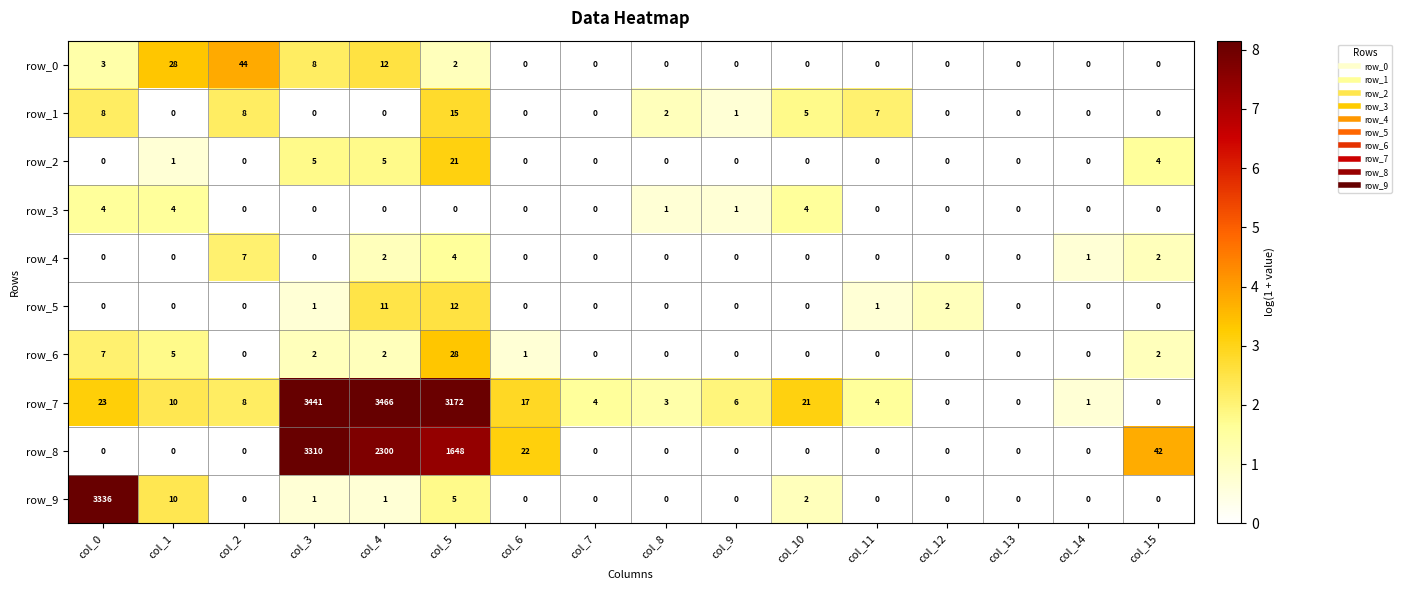

Which label corresponds to the largest value in the chart?

col_4